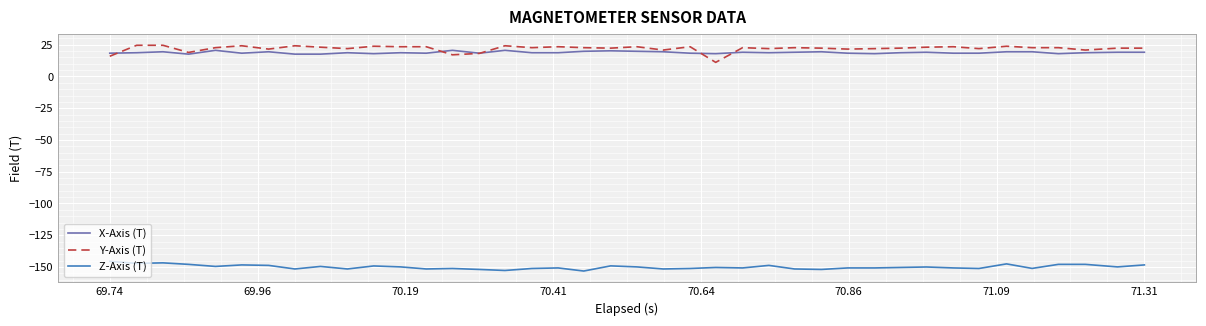

Rank the series by their maximum value, from lowest to highest.

Z-Axis (T), X-Axis (T), Y-Axis (T)